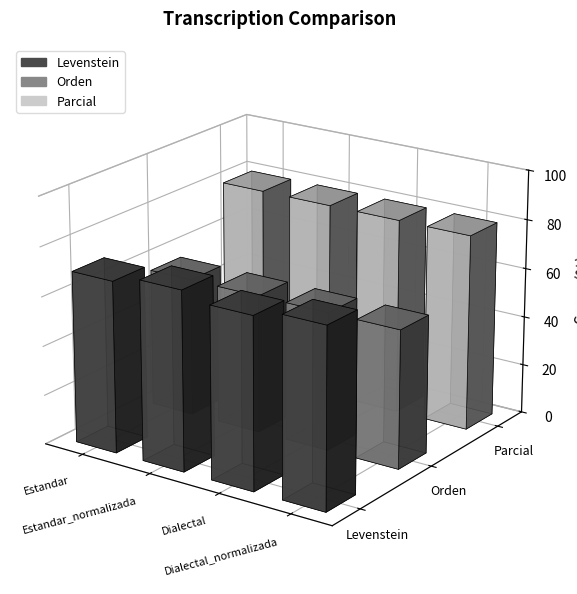

What is the difference between the highest and lowest values at Estandar?

23.4